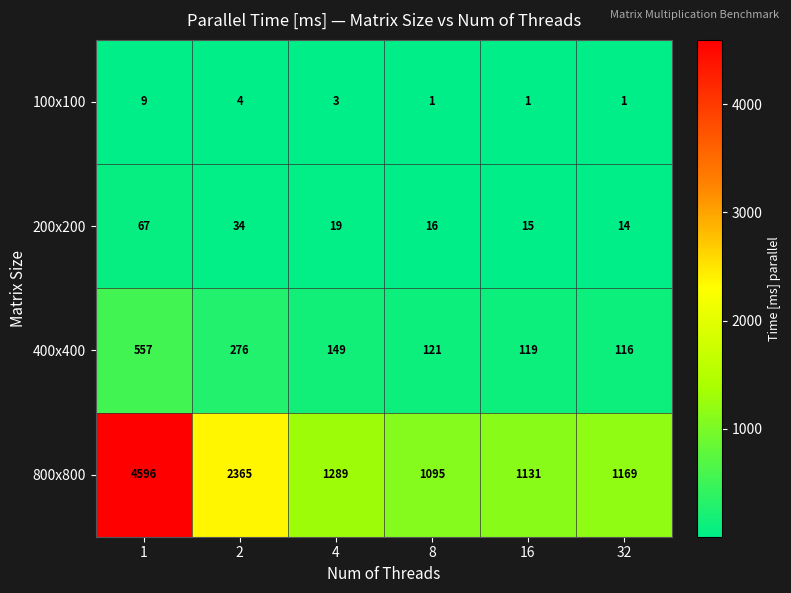

How many 100x100 values are between 1 and 4?

5